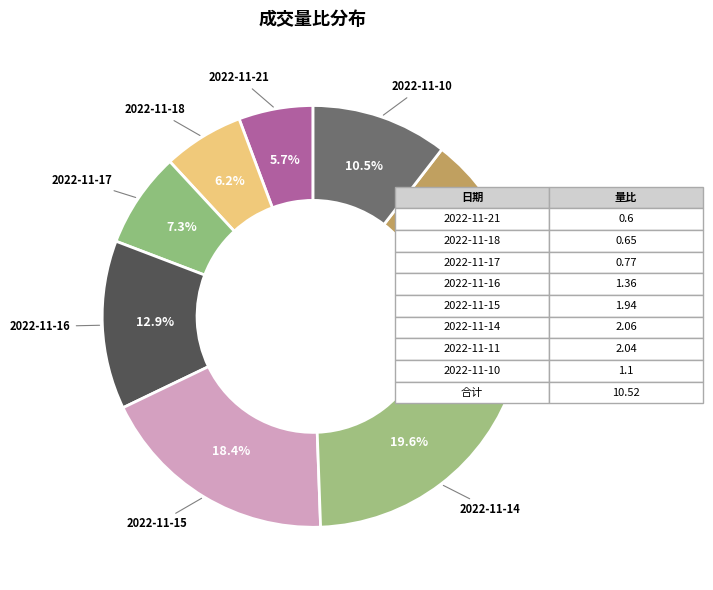

To the nearest percent, what is the difference between the 2022-11-16 and 2022-11-14 slice percentages?

7%